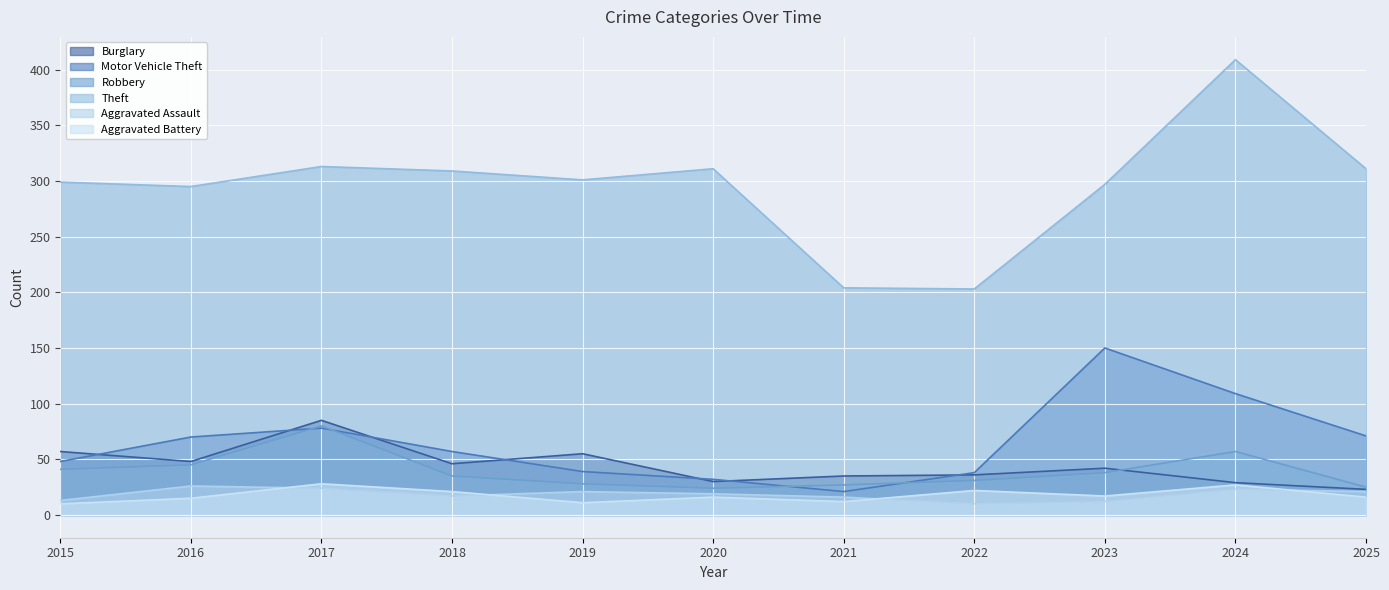

The Burglary series shows 52 at 2024. True or false?

False